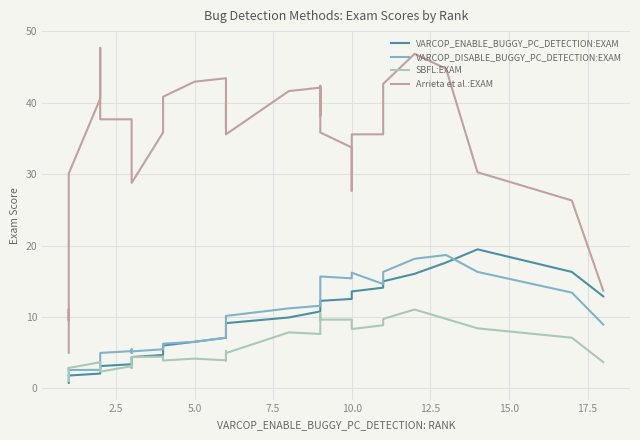

How many values in the VARCOP_DISABLE_BUGGY_PC_DETECTION:EXAM series are below 8?

20